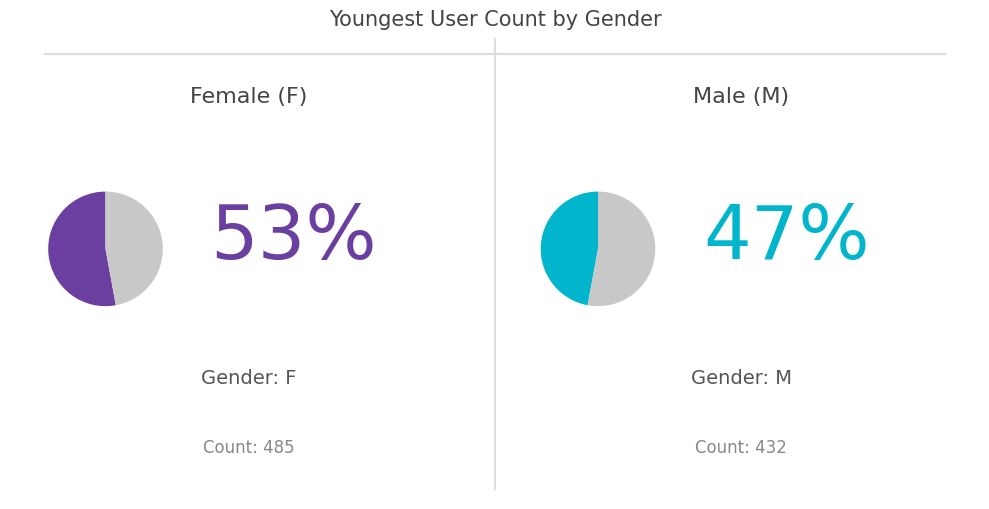

To the nearest percent, what portion does F represent?

53%